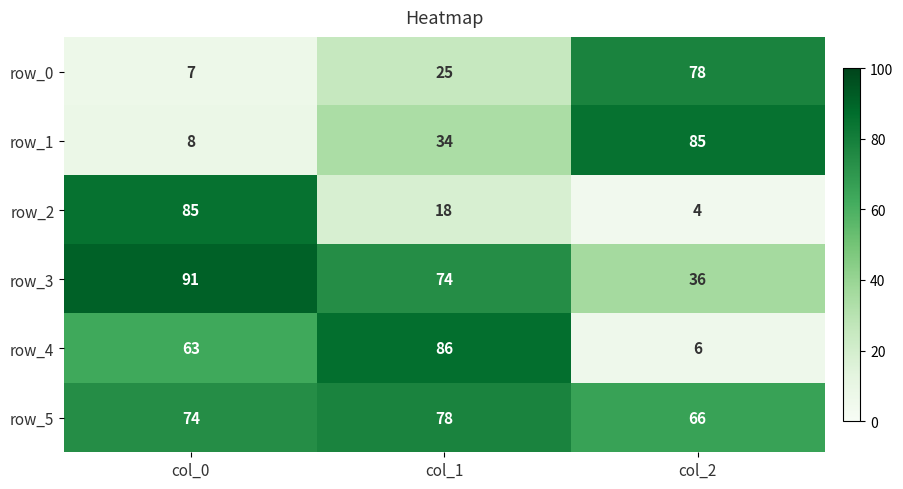

What is the difference between the row_5 values at col_0 and col_1?

4